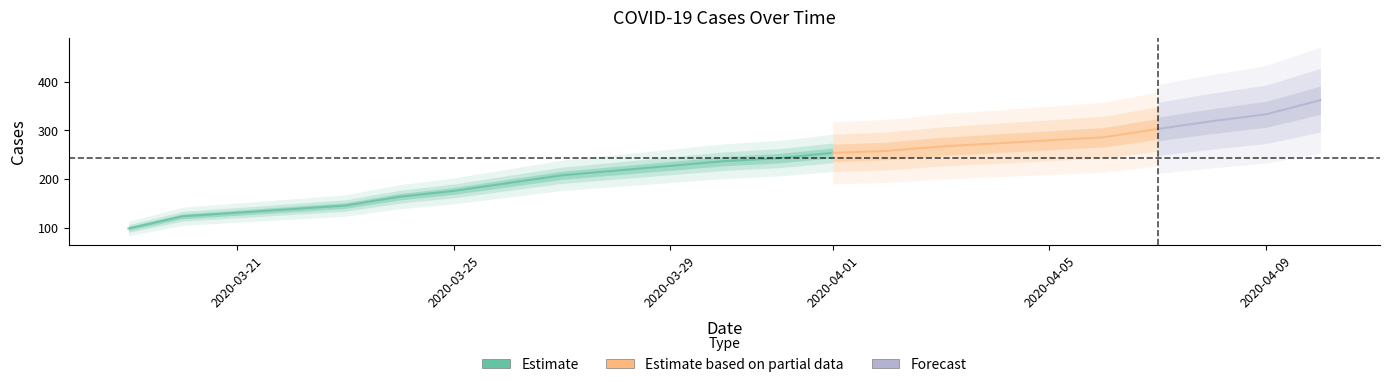

List the labels in order of value, largest first.

2020-04-10, 2020-04-09, 2020-04-08, 2020-04-07, 2020-04-06, 2020-04-03, 2020-04-02, 2020-04-01, 2020-03-31, 2020-03-30, 2020-03-27, 2020-03-26, 2020-03-25, 2020-03-24, 2020-03-23, 2020-03-20, 2020-03-19